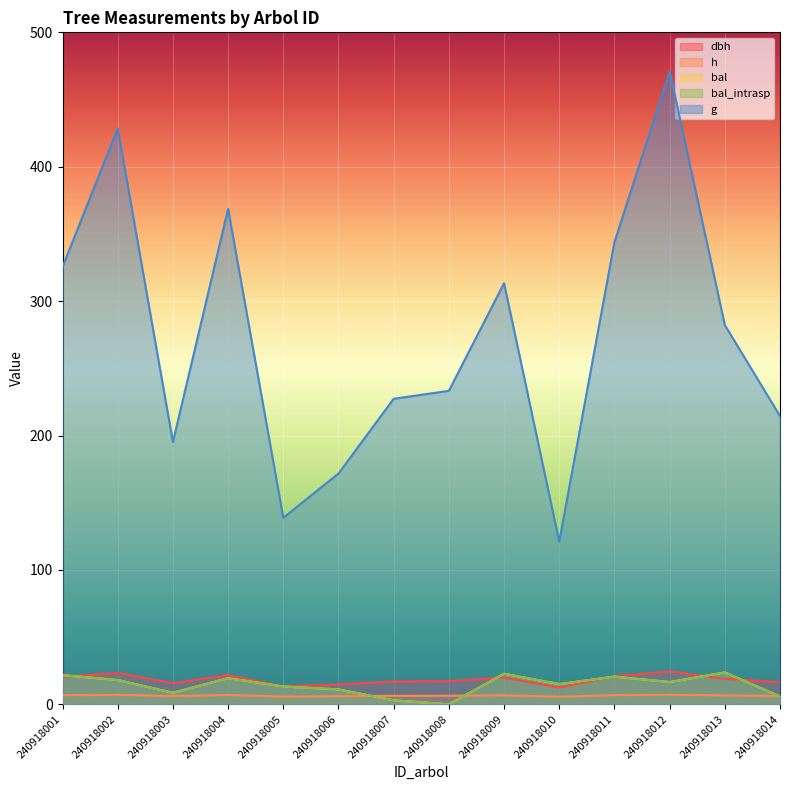

At which category is the sum across all series the highest?

240918012